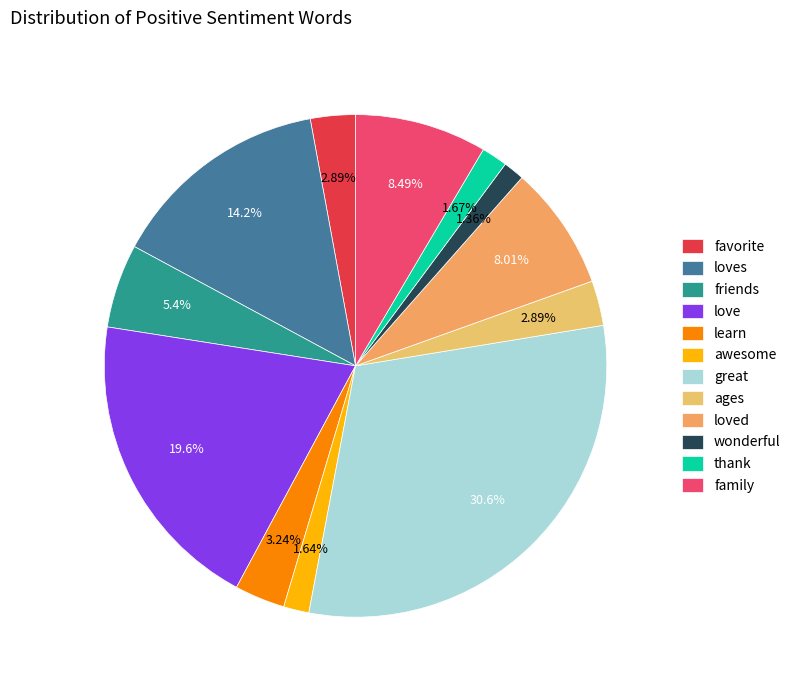

Count the number of slices in the pie.

12